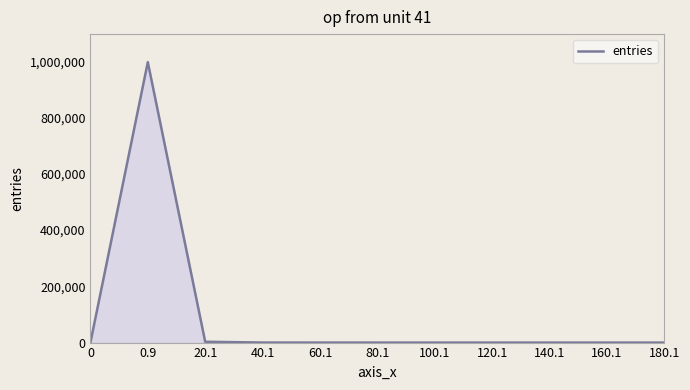

What is the greatest value displayed?

996931